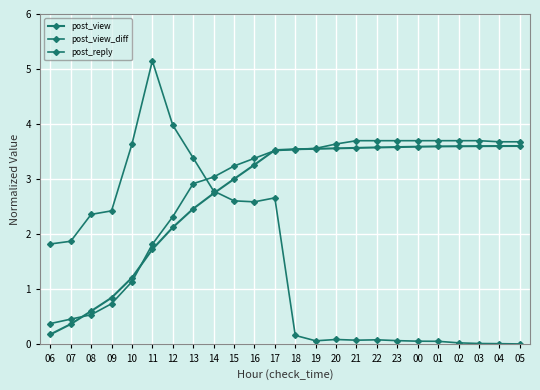

At which label does post_view_diff reach its peak?

11